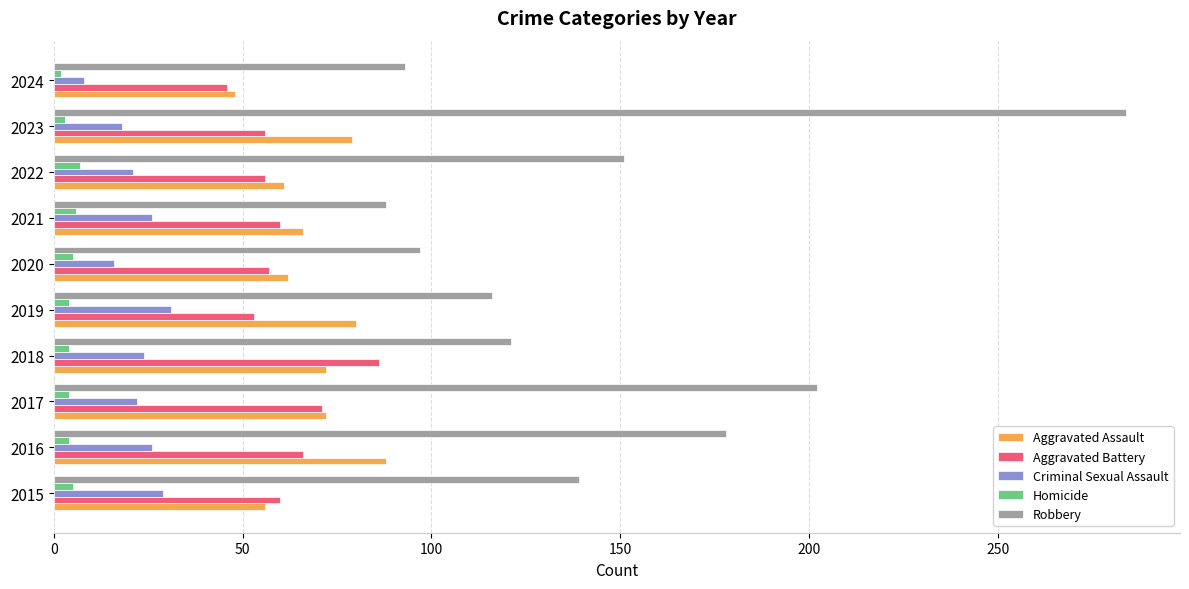

What is the maximum value for Criminal Sexual Assault?

31